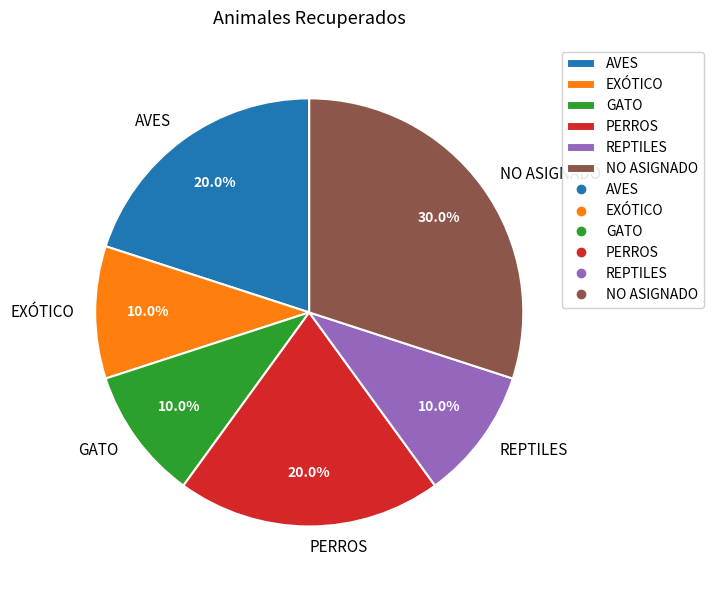

Is it true that PERROS is 7% of the pie?

False